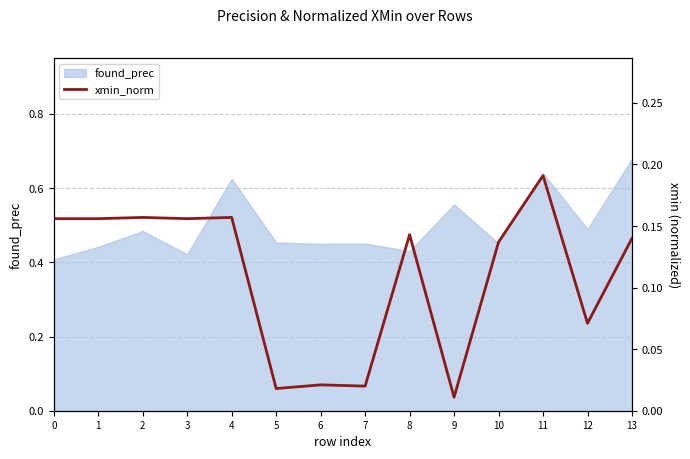

Which category has the highest value in the found_prec series?

13